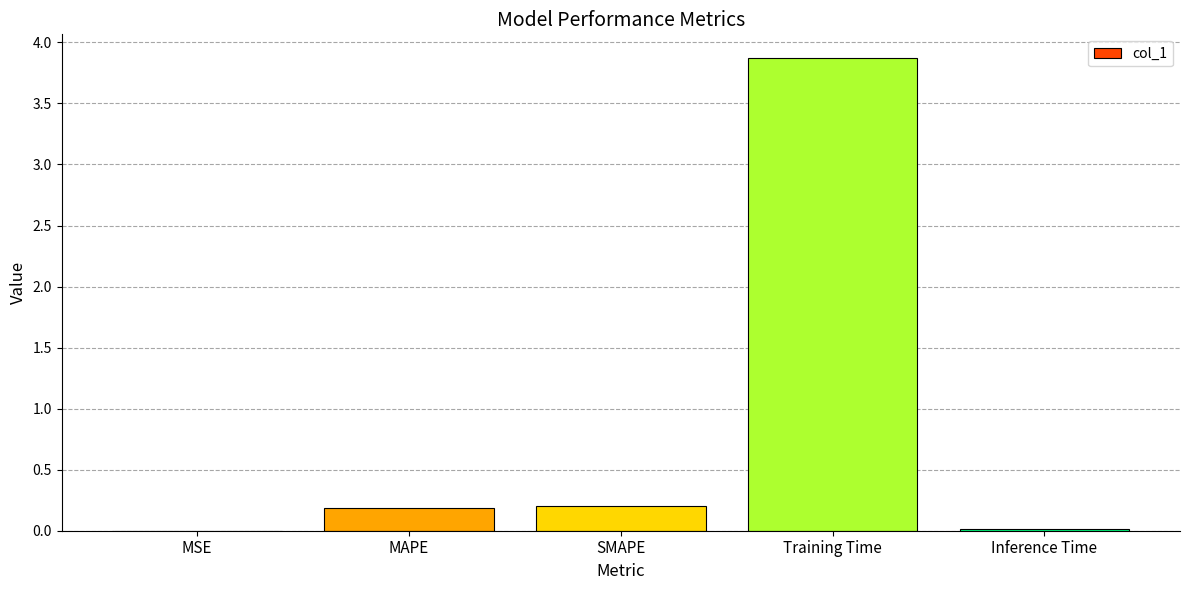

Which has a higher value, Training Time or MAPE?

Training Time